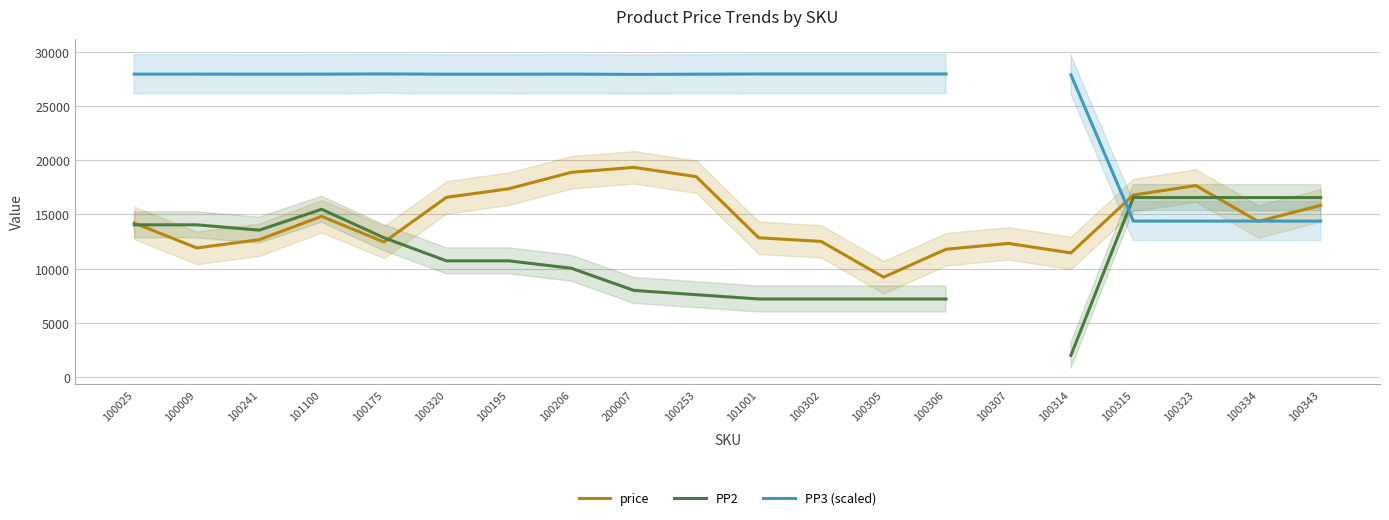

At which category does PP2 reach its first local peak?

101100